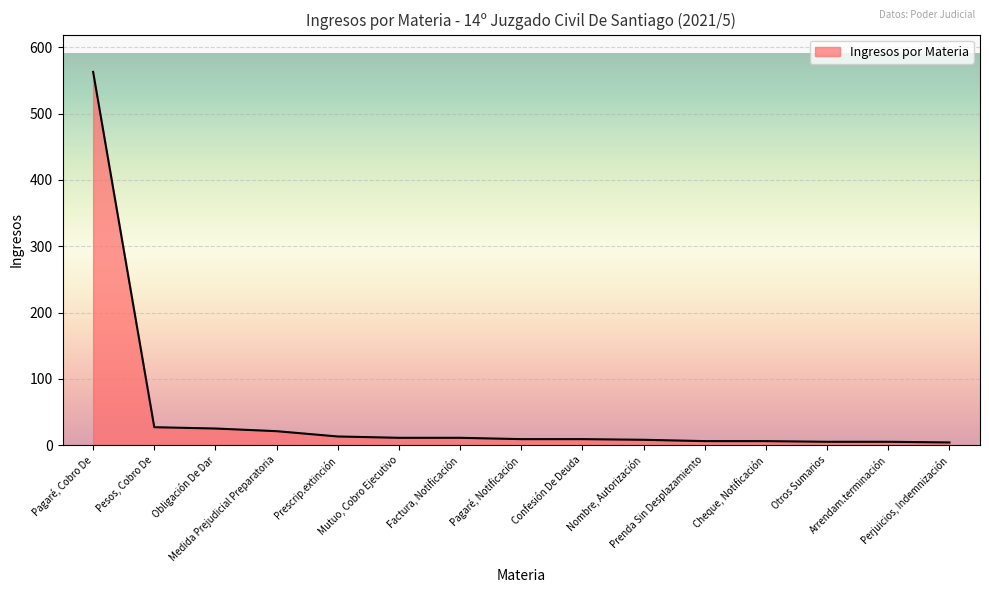

What is the ratio of the value at Mutuo, Cobro Ejecutivo to the value at Pesos, Cobro De?

0.4